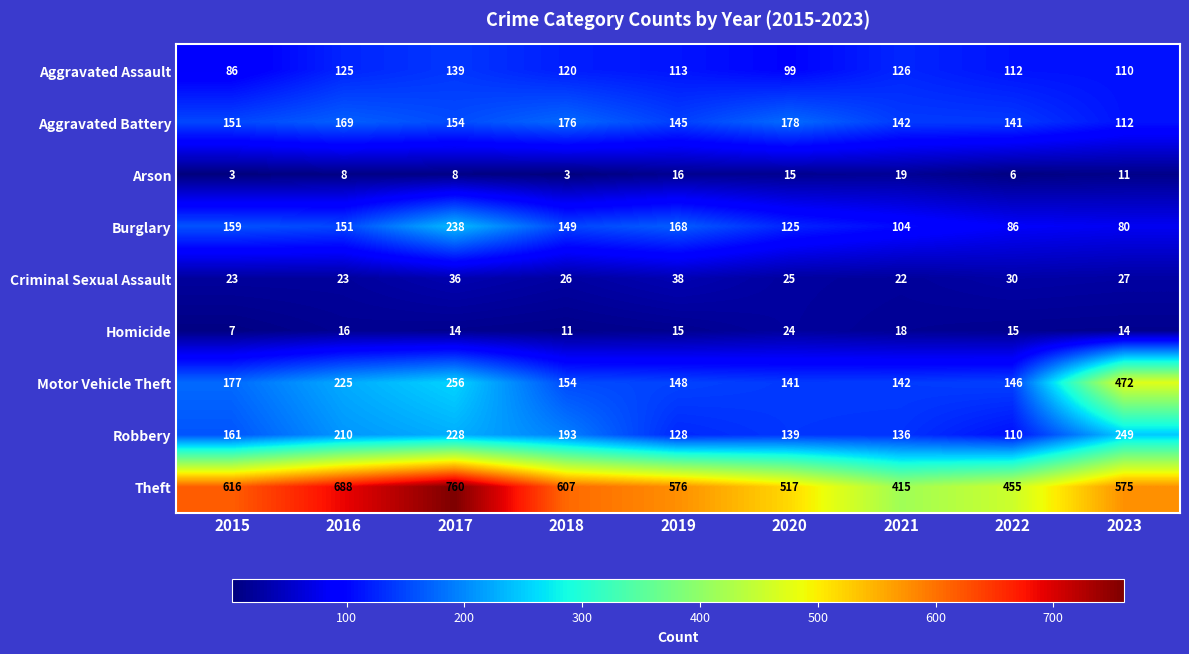

Read the Motor Vehicle Theft value at 2018, to the nearest 50.

150